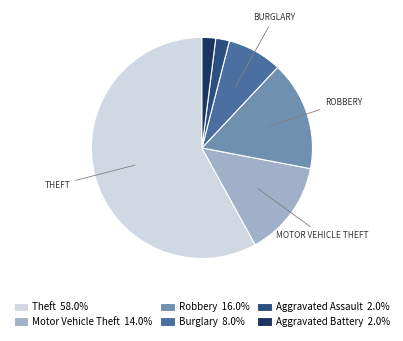

Do Aggravated Assault 2.0% and Burglary 8.0% together represent more than half of the pie?

No